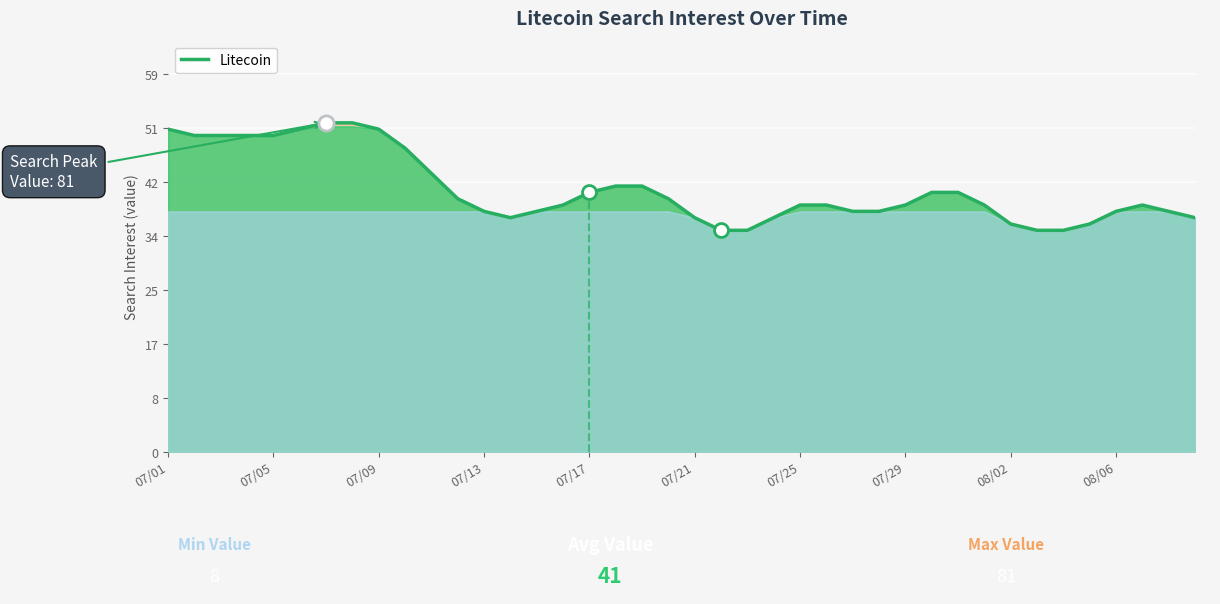

Approximately how many times larger is the value at 26 compared to 25?

1.0